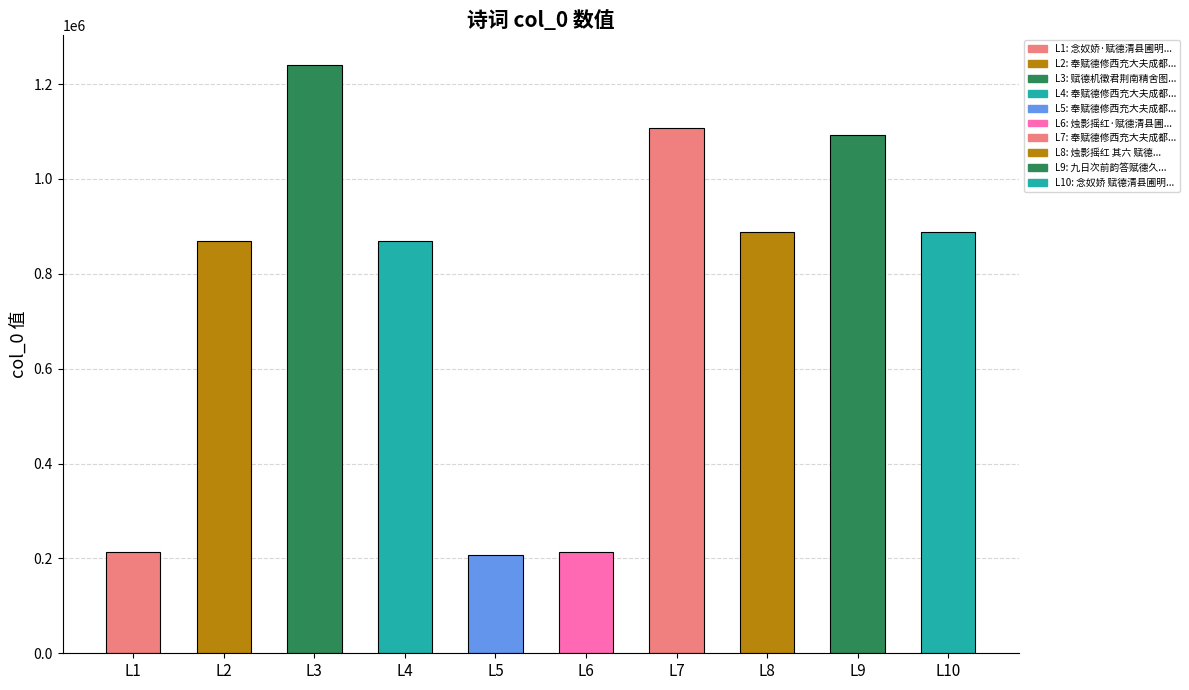

Is it true that the value at 奉赋德修西充大夫成都新园咏归堂 is 126417?

False